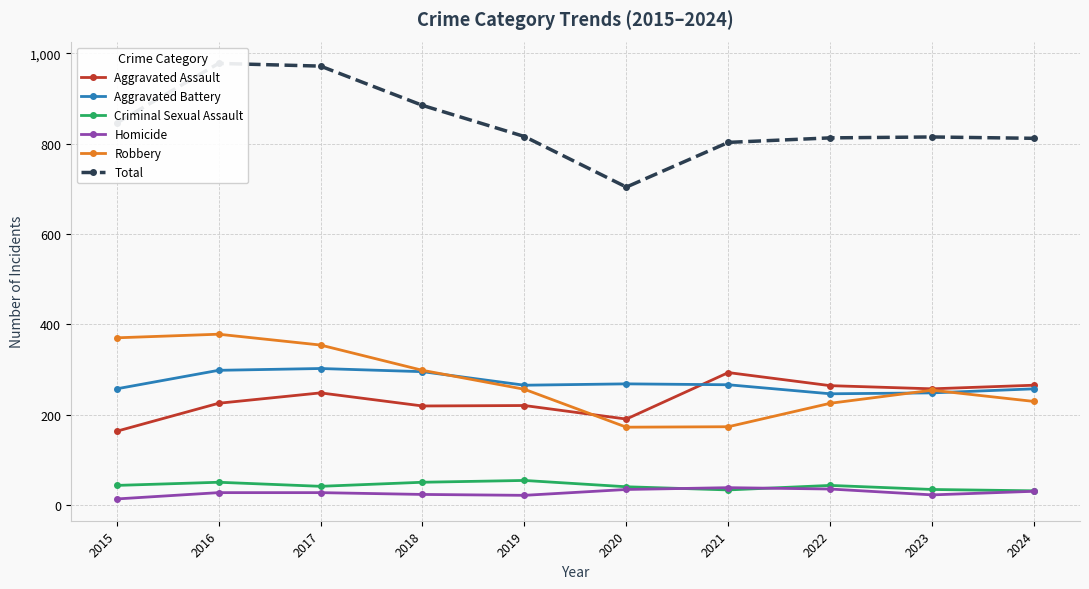

What is the value of the Criminal Sexual Assault point at the 4th from the left?

50